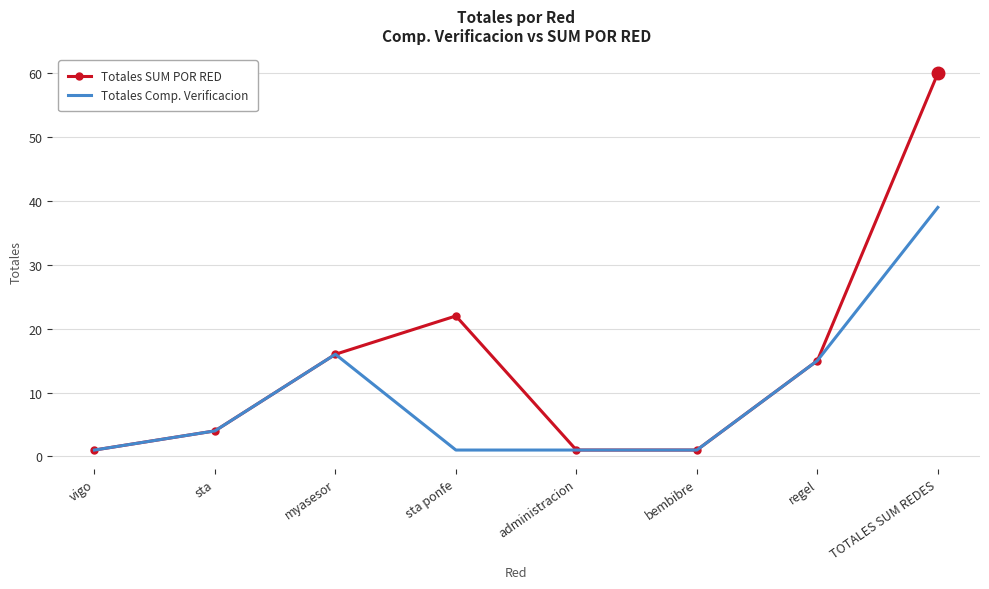

Is the value of Totales Comp. Verificacion at myasesor greater than the value of Totales SUM POR RED at vigo?

Yes